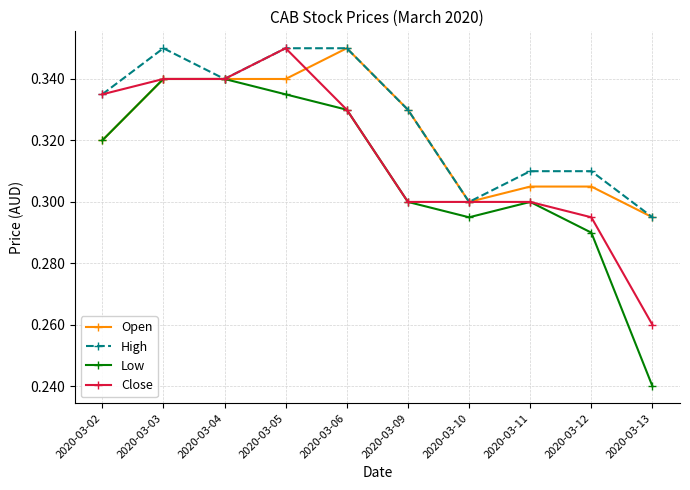

List the series in order of their overall mean, lowest first.

Low, Close, Open, High